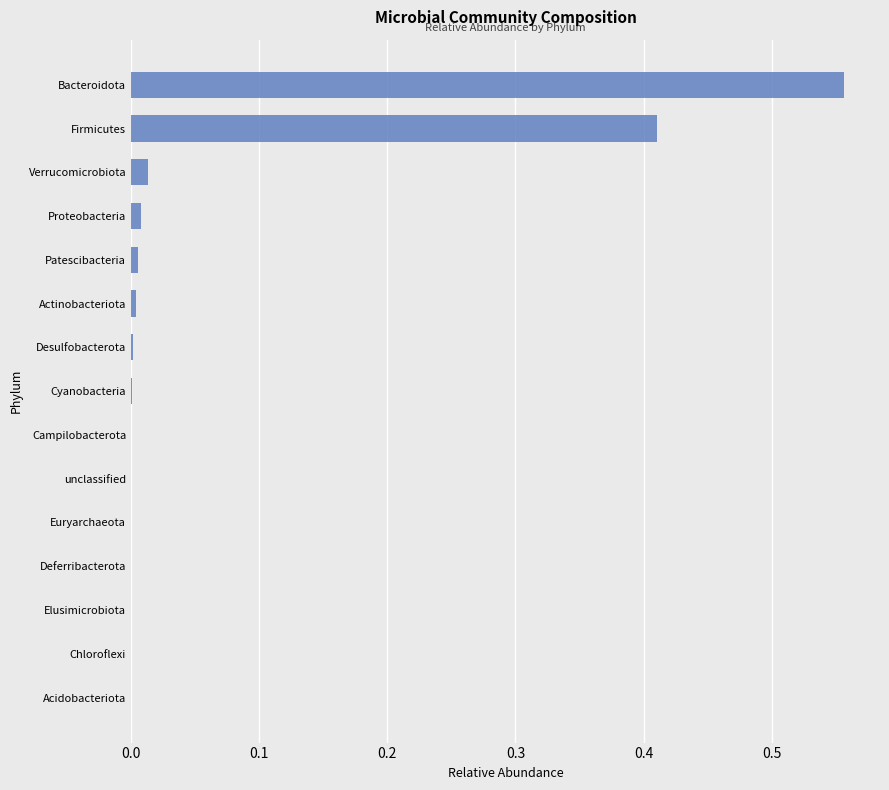

Is it true that the value at Euryarchaeota is 0.0?

True